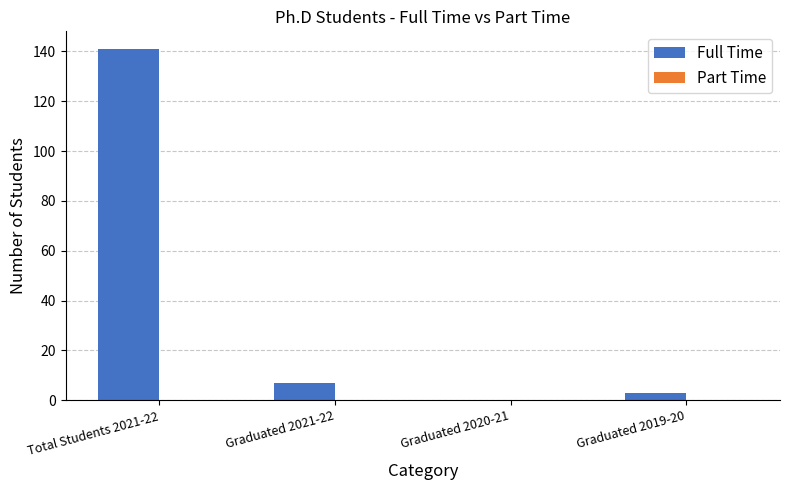

The chart shows a value of 141 at Total Students 2021-22. True or false?

True